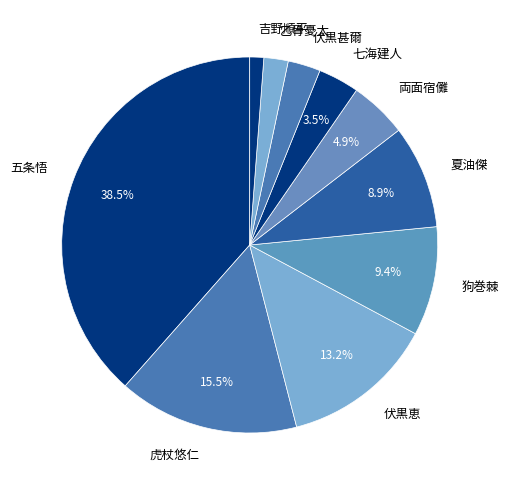

Is the sum of 狗巻棘 and 五条悟 greater than half?

No